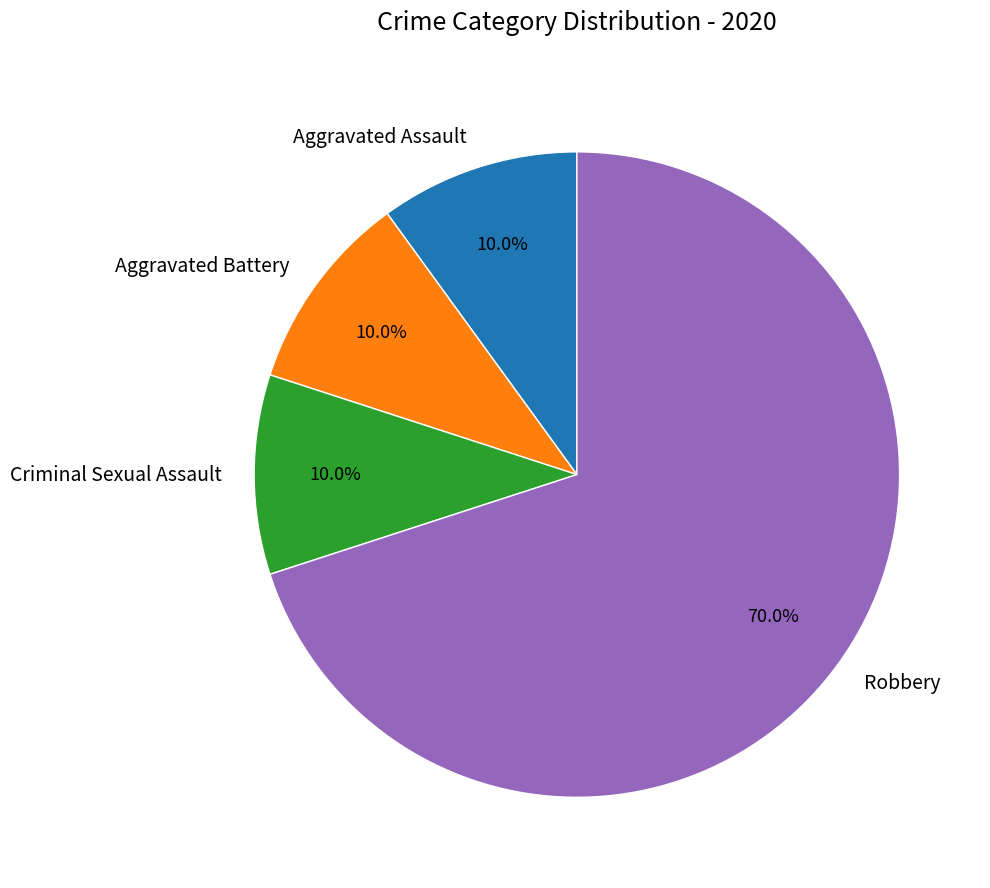

To the nearest percent, what percentage of the pie is Aggravated Assault?

10%